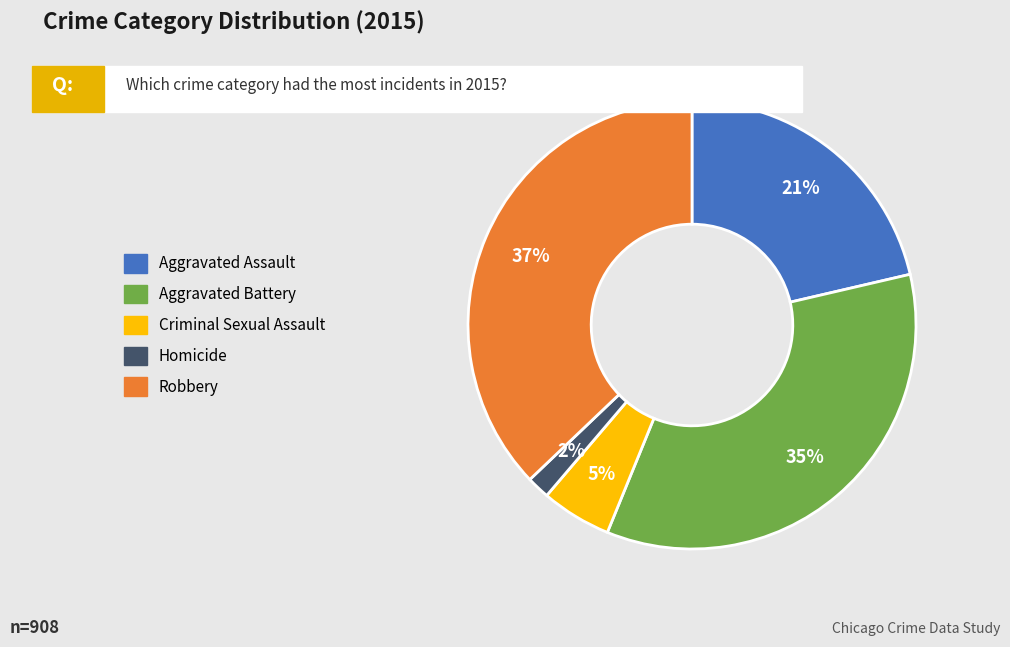

How many slices are in this pie chart?

5